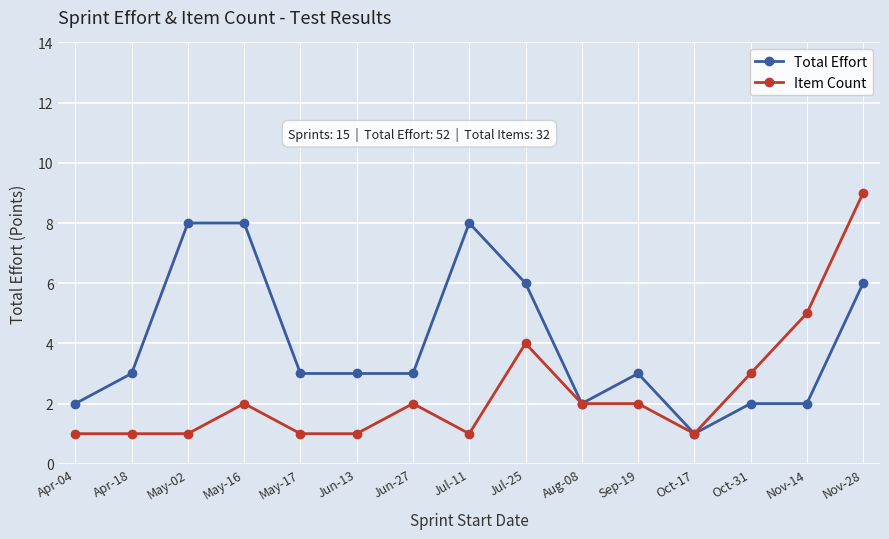

What position from the right is May-16?

12